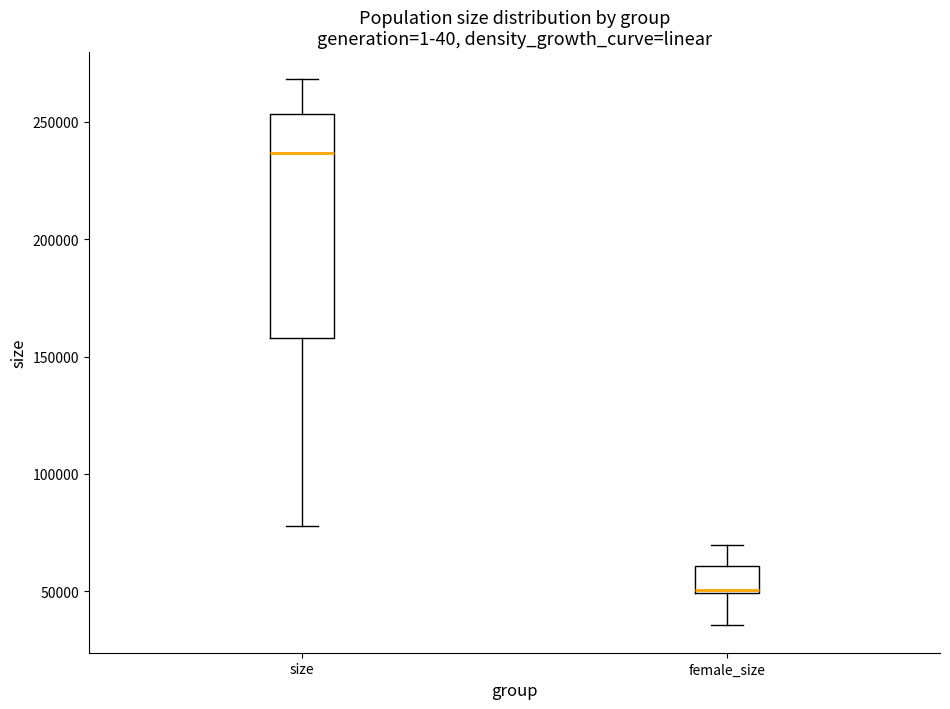

Reading left to right, read every box against the y-axis: the position of its median line, the range the box covers, and the ends of its whiskers. The values are not printed on the chart, so give them approximately, as read against the axis.

size: median 235000, box 160000 to 255000, whiskers 80000 to 270000
female_size: median 50000, box 50000 to 60000, whiskers 35000 to 70000